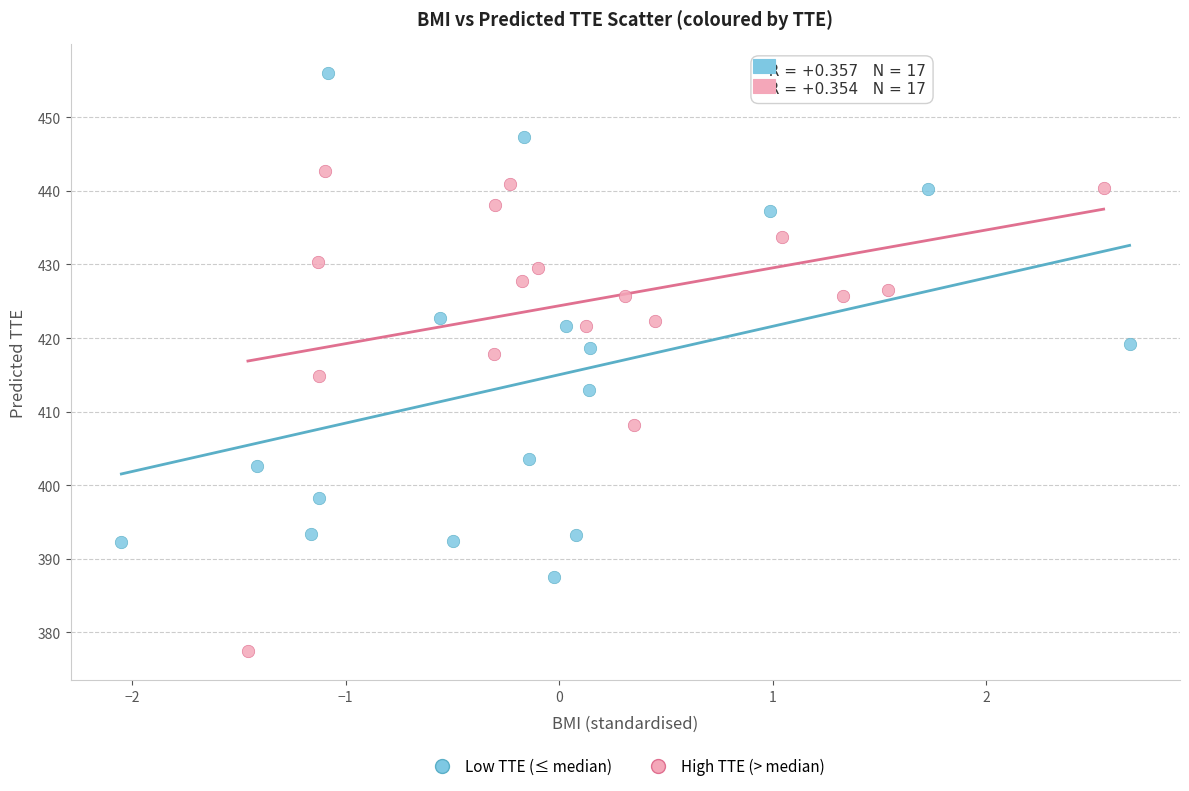

What are all the series names shown in the legend?

Low TTE (≤ median), High TTE (> median)